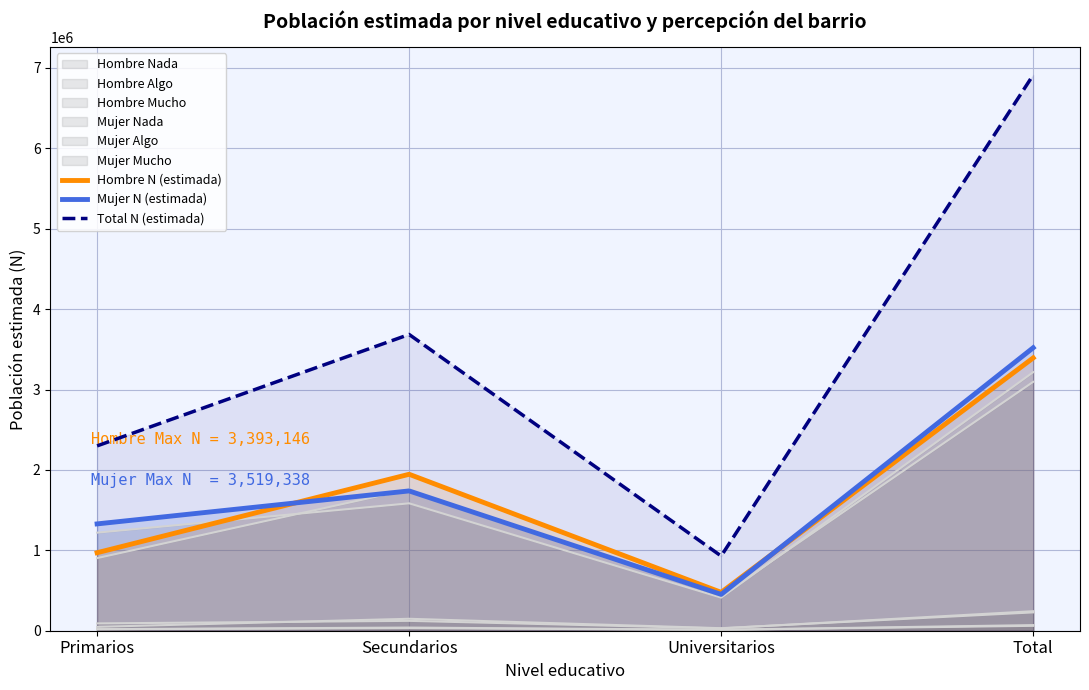

True or false: Total N (estimada) and Mujer N (estimada) intersect in this chart.

False